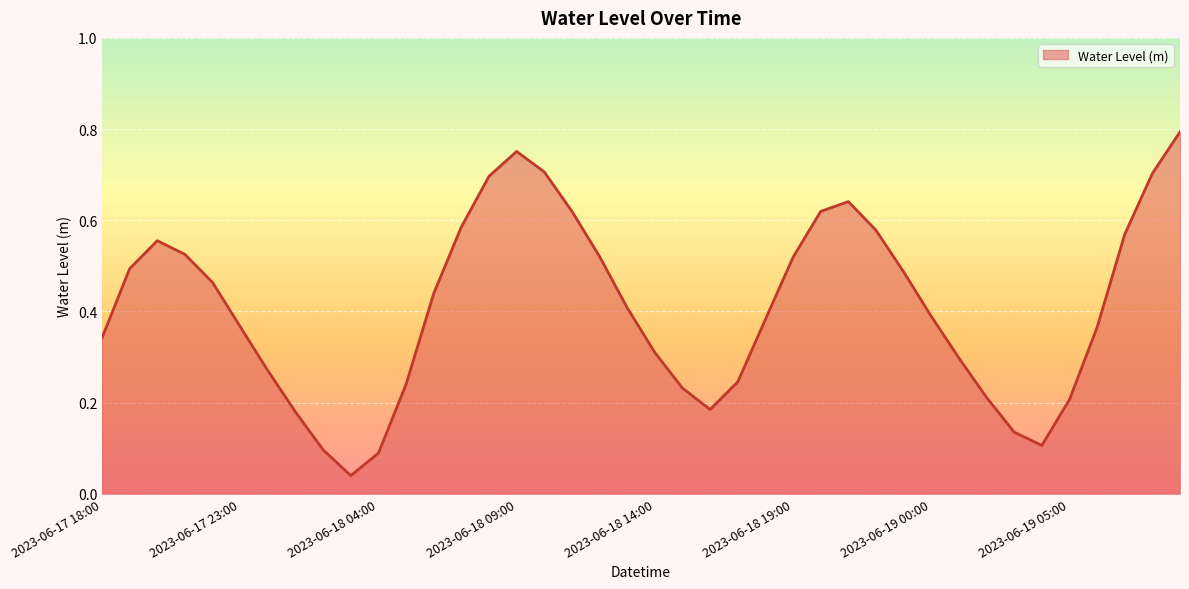

How many lines are shown in the chart?

1